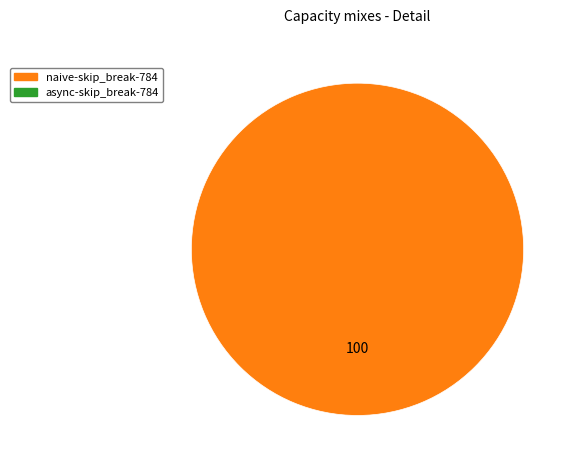

Is there a majority slice in this chart?

Yes